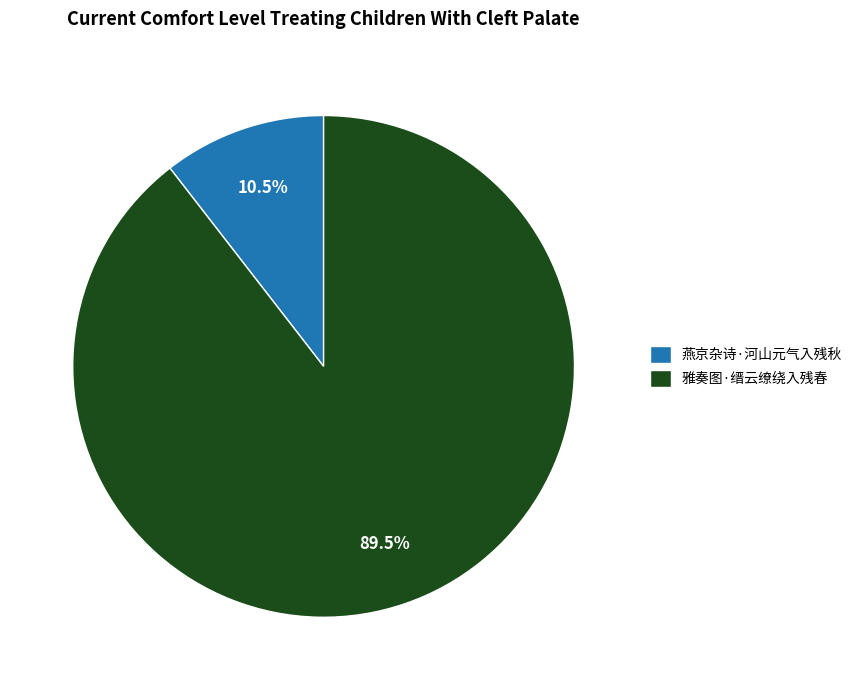

Between 雅奏图·缙云缭绕入残春 and 燕京杂诗·河山元气入残秋, which is larger?

雅奏图·缙云缭绕入残春